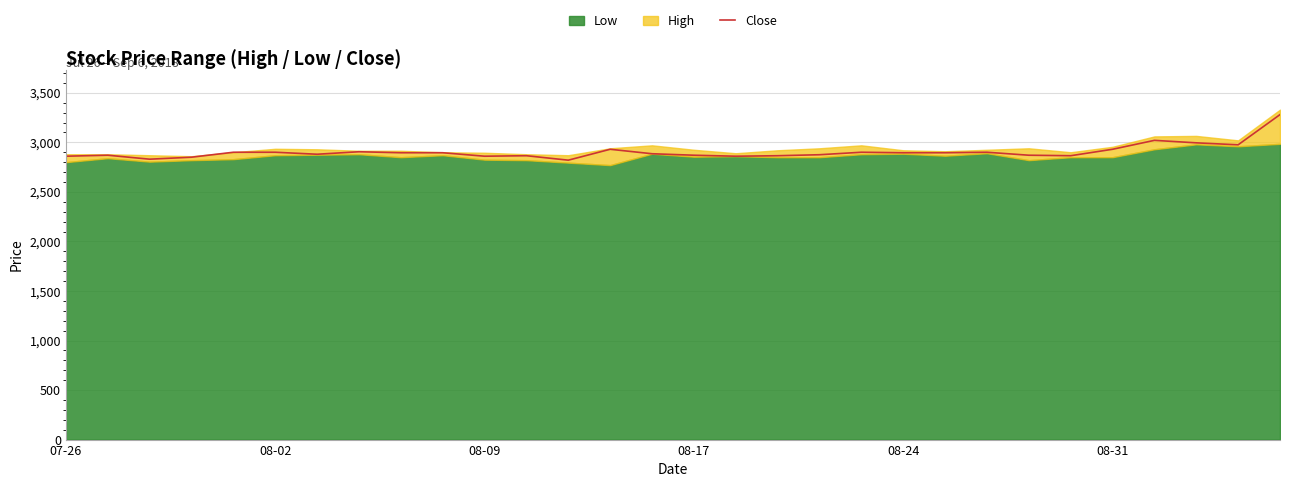

What is the approximate value at 29, to the nearest 10?

3280